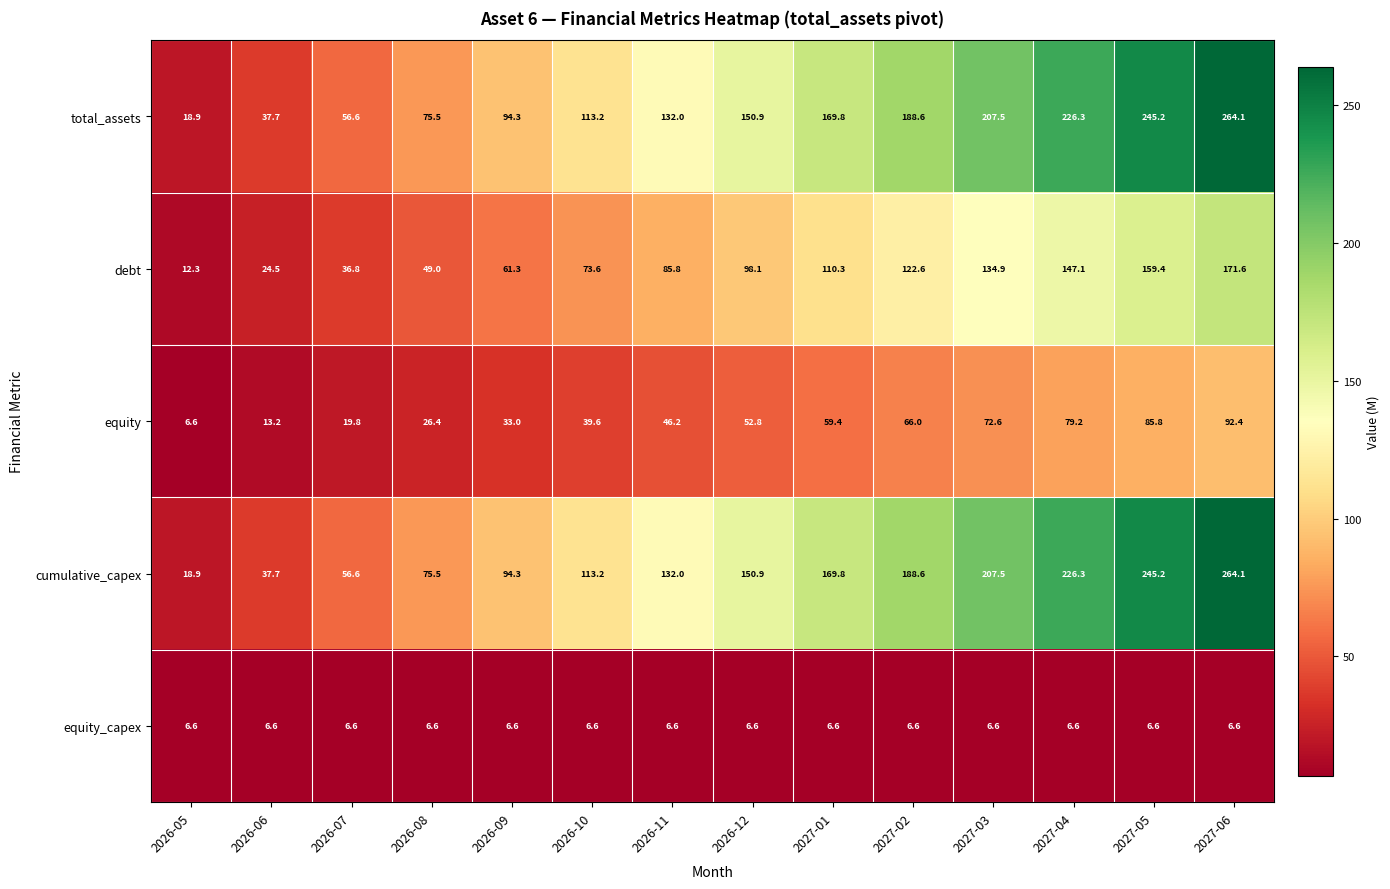

What is the sum of all total_assets values?

1980.6